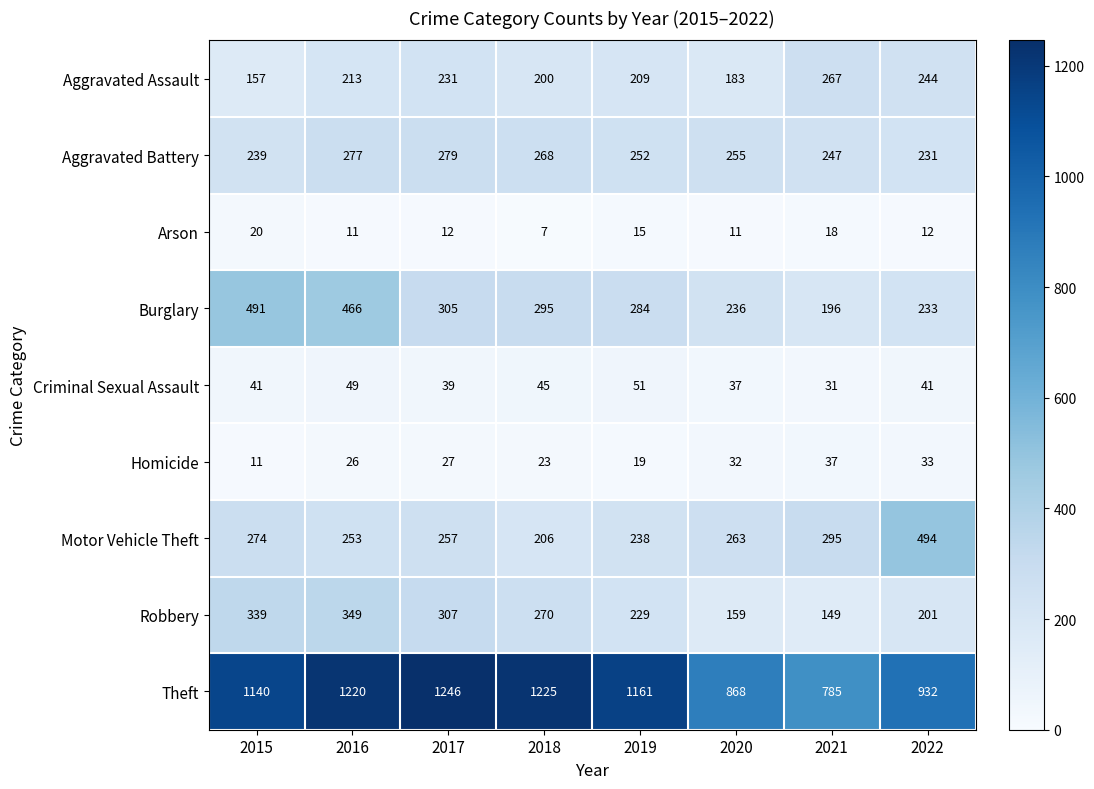

Where is Theft nearest to the value 1015?

2022